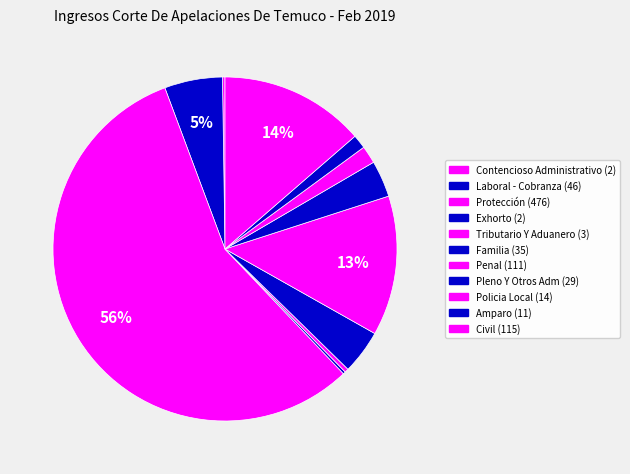

Rank the categories by value from highest to lowest.

Protección, Civil, Penal, Laboral - Cobranza, Familia, Pleno Y Otros Adm, Policia Local, Amparo, Tributario Y Aduanero, Contencioso Administrativo, Exhorto